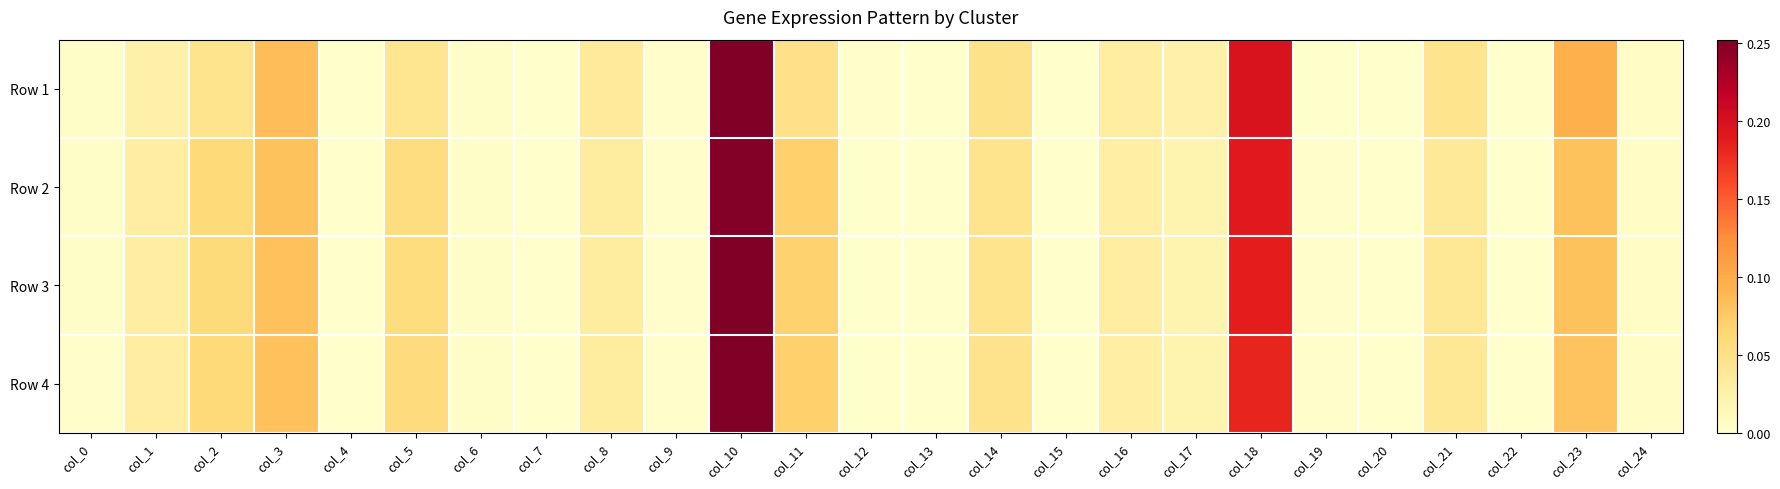

Reading left to right, transcribe all the data shown in this chart.

Row 1: col_0=0.0	col_1=0.0	col_2=0.0	col_3=0.1	col_4=0.0	col_5=0.0	col_6=0.0	col_7=0.0	col_8=0.0	col_9=0.0	col_10=0.3	col_11=0.1	col_12=0.0	col_13=0.0	col_14=0.0	col_15=0.0	col_16=0.0	col_17=0.0	col_18=0.2	col_19=0.0	col_20=0.0	col_21=0.0	col_22=0.0	col_23=0.1	col_24=0.0
Row 2: col_0=0.0	col_1=0.0	col_2=0.1	col_3=0.1	col_4=0.0	col_5=0.1	col_6=0.0	col_7=0.0	col_8=0.0	col_9=0.0	col_10=0.2	col_11=0.1	col_12=0.0	col_13=0.0	col_14=0.0	col_15=0.0	col_16=0.0	col_17=0.0	col_18=0.2	col_19=0.0	col_20=0.0	col_21=0.0	col_22=0.0	col_23=0.1	col_24=0.0
Row 3: col_0=0.0	col_1=0.0	col_2=0.1	col_3=0.1	col_4=0.0	col_5=0.1	col_6=0.0	col_7=0.0	col_8=0.0	col_9=0.0	col_10=0.3	col_11=0.1	col_12=0.0	col_13=0.0	col_14=0.0	col_15=0.0	col_16=0.0	col_17=0.0	col_18=0.2	col_19=0.0	col_20=0.0	col_21=0.0	col_22=0.0	col_23=0.1	col_24=0.0
Row 4: col_0=0.0	col_1=0.0	col_2=0.1	col_3=0.1	col_4=0.0	col_5=0.1	col_6=0.0	col_7=0.0	col_8=0.0	col_9=0.0	col_10=0.3	col_11=0.1	col_12=0.0	col_13=0.0	col_14=0.0	col_15=0.0	col_16=0.0	col_17=0.0	col_18=0.2	col_19=0.0	col_20=0.0	col_21=0.0	col_22=0.0	col_23=0.1	col_24=0.0